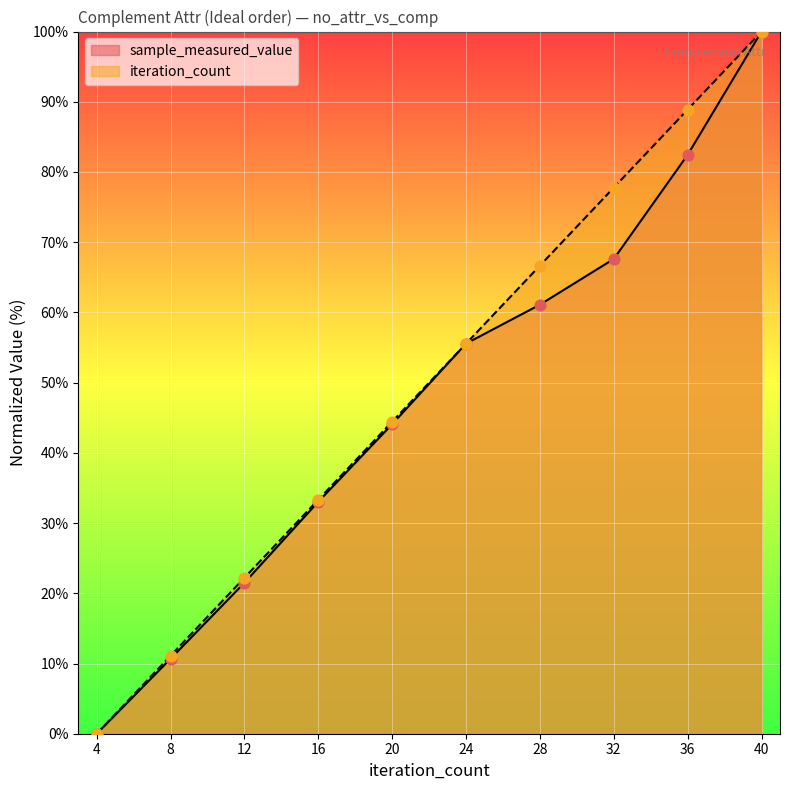

At which category is the sum across all series the highest?

40